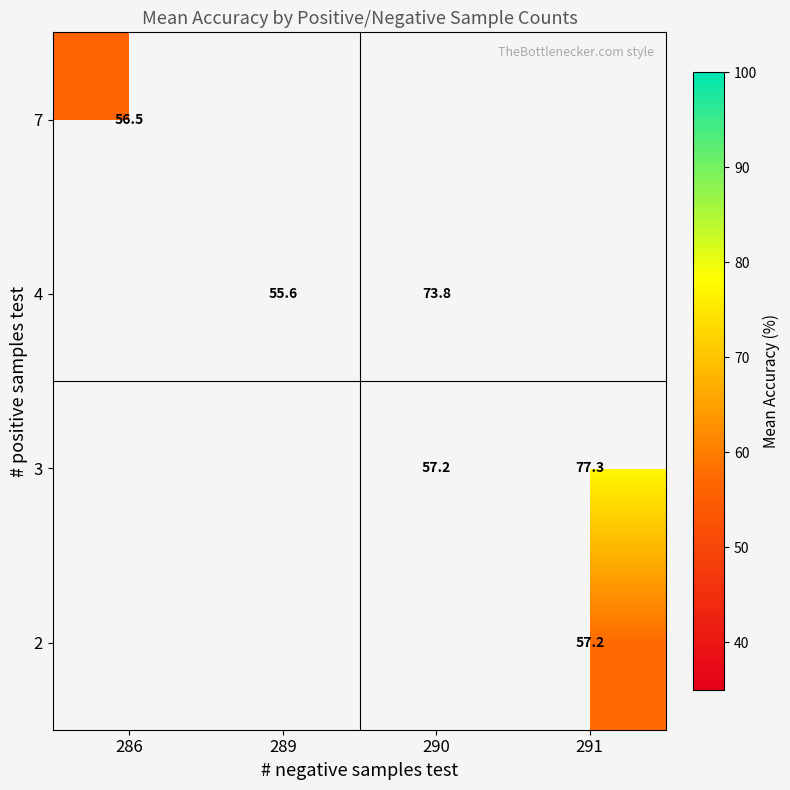

What is the approximate value of 4 at 289?

55.6